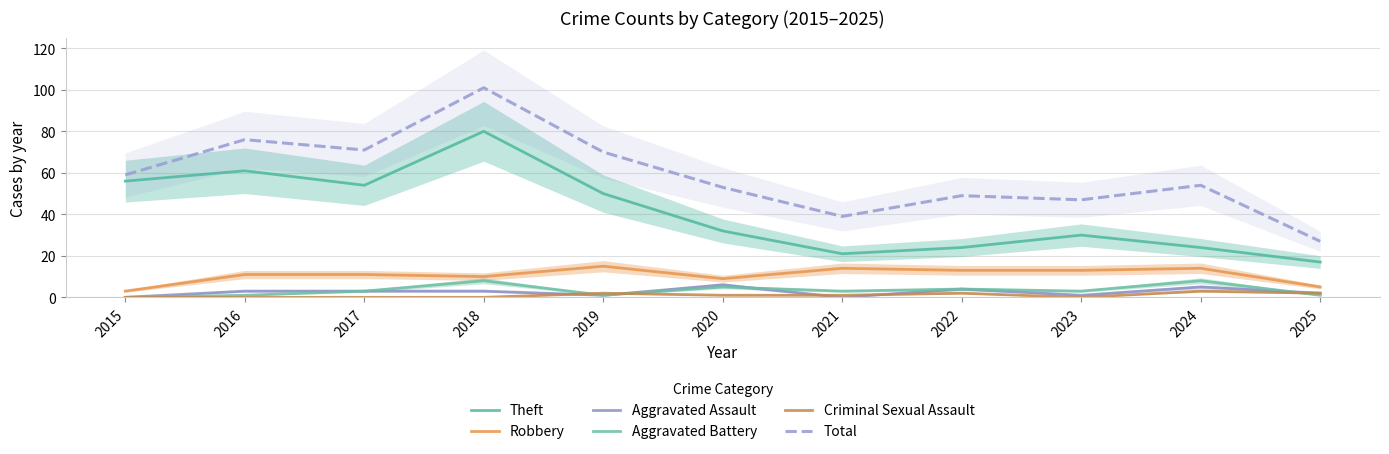

List the series in order of their peak value, highest first.

Total, Theft, Robbery, Aggravated Battery, Aggravated Assault, Criminal Sexual Assault